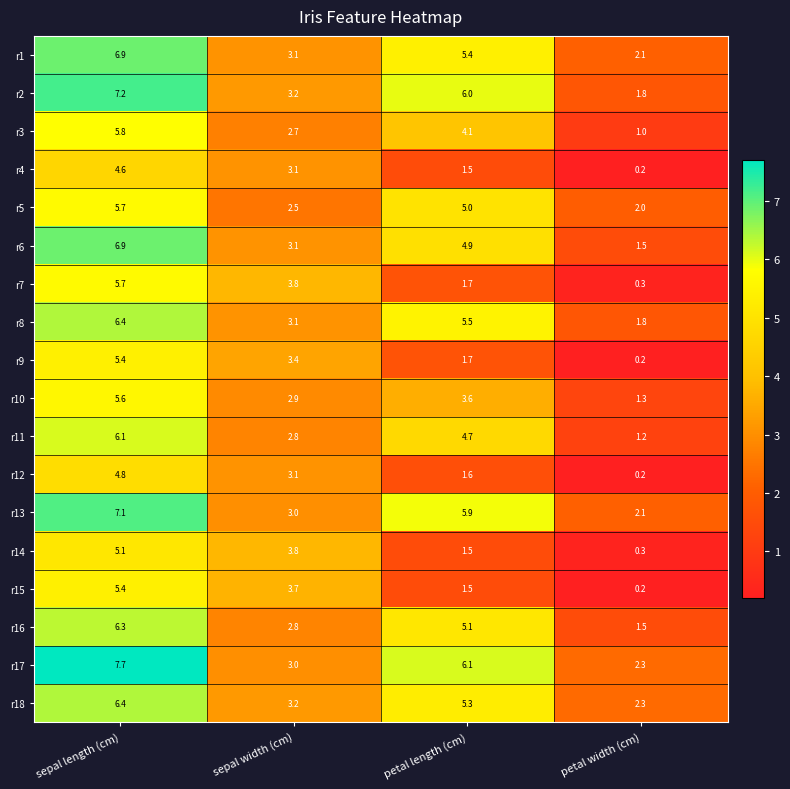

Between sepal width (cm) and petal length (cm), which series saw the biggest shift?

r17